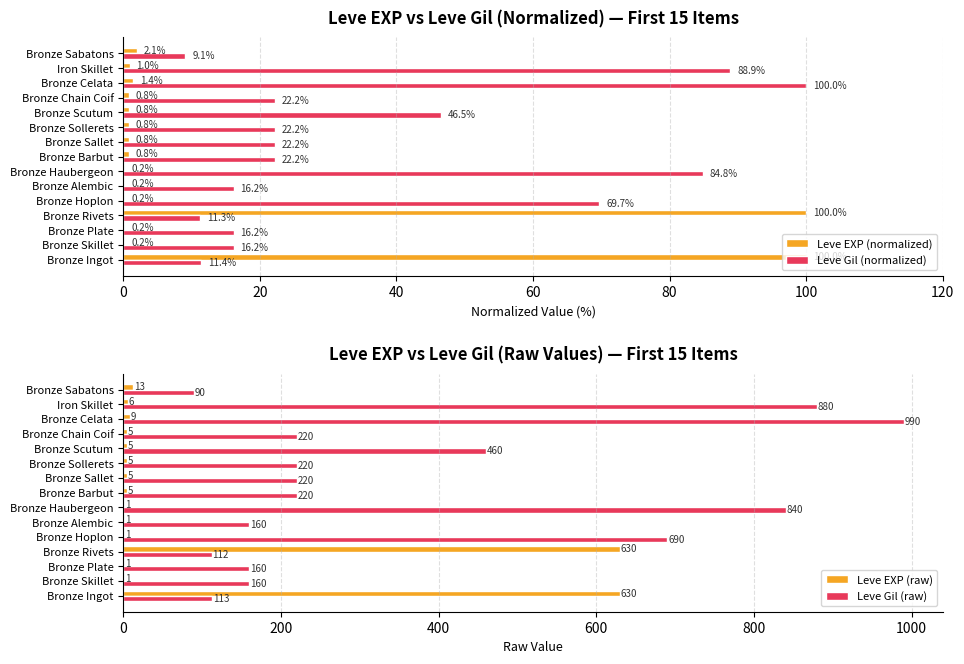

How many groups of bars are there?

15